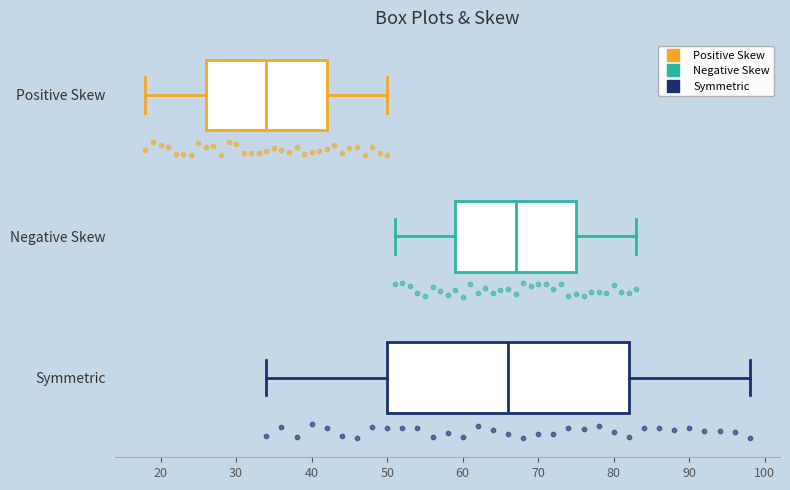

Reading bottom to top, read every box against the x-axis: the position of its median line, the range the box covers, and the ends of its whiskers. The values are not printed on the chart, so give them approximately, as read against the axis.

Symmetric: median 66, box 50 to 82, whiskers 34 to 98
Negative Skew: median 67, box 59 to 75, whiskers 51 to 83
Positive Skew: median 34, box 26 to 42, whiskers 18 to 50